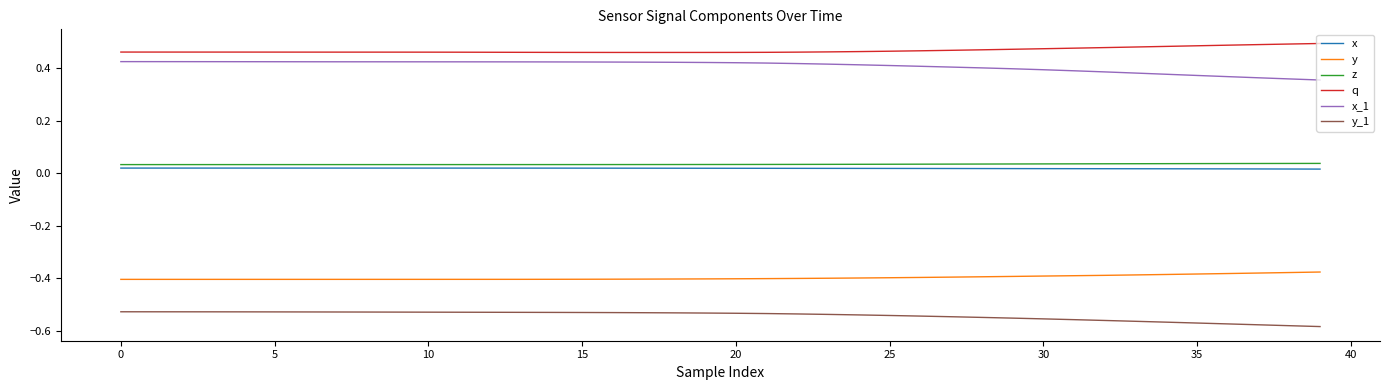

True or false: q and y cross at least once.

False